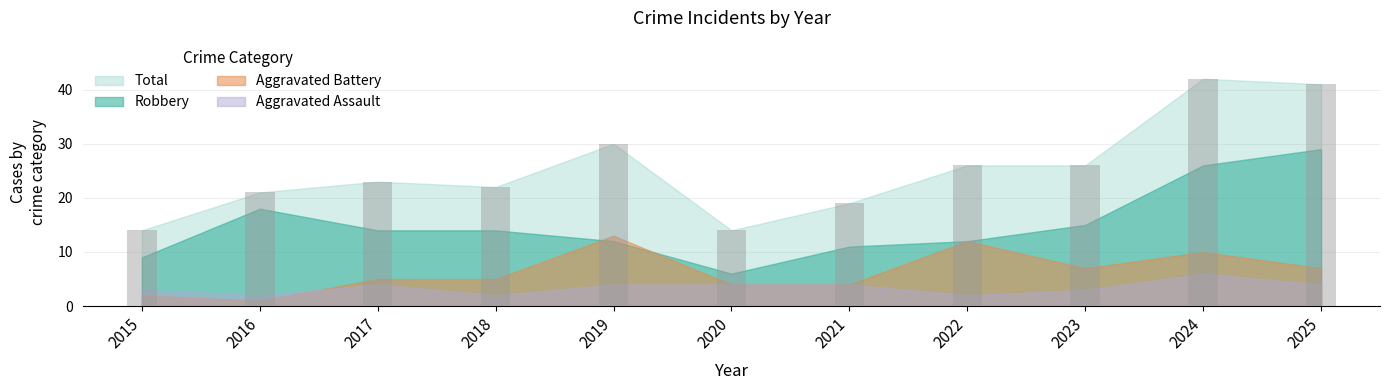

Does the chart contain stacked bars?

No